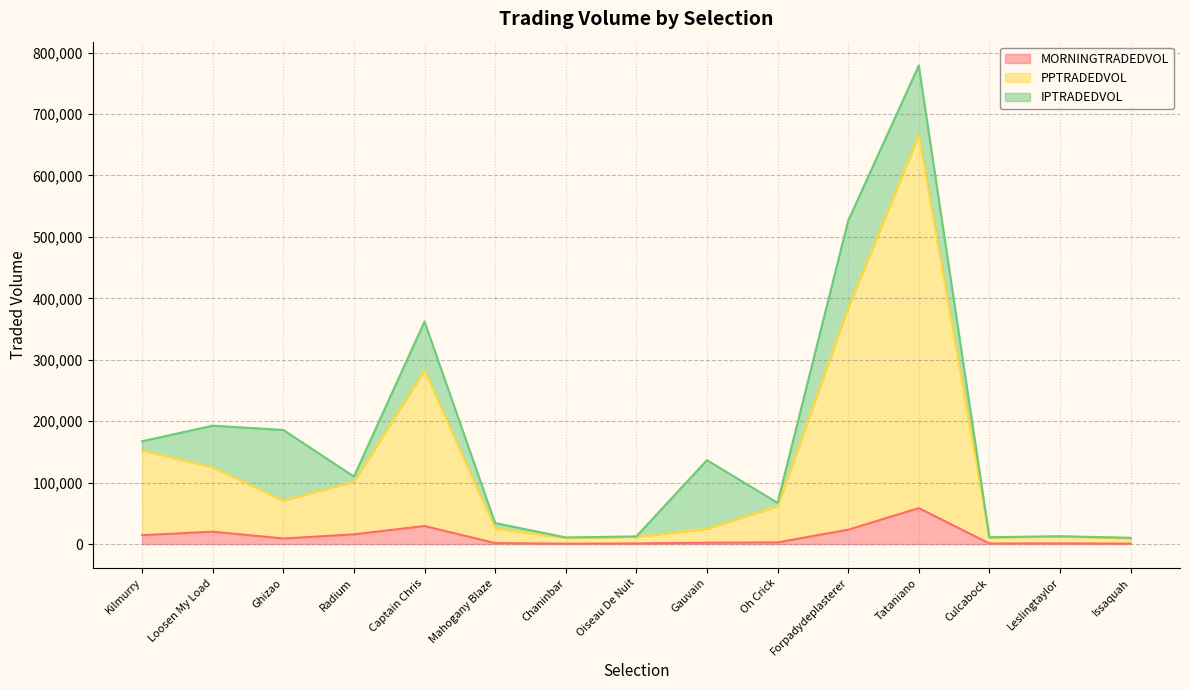

At which label does PPTRADEDVOL first exceed 61755?

Kilmurry